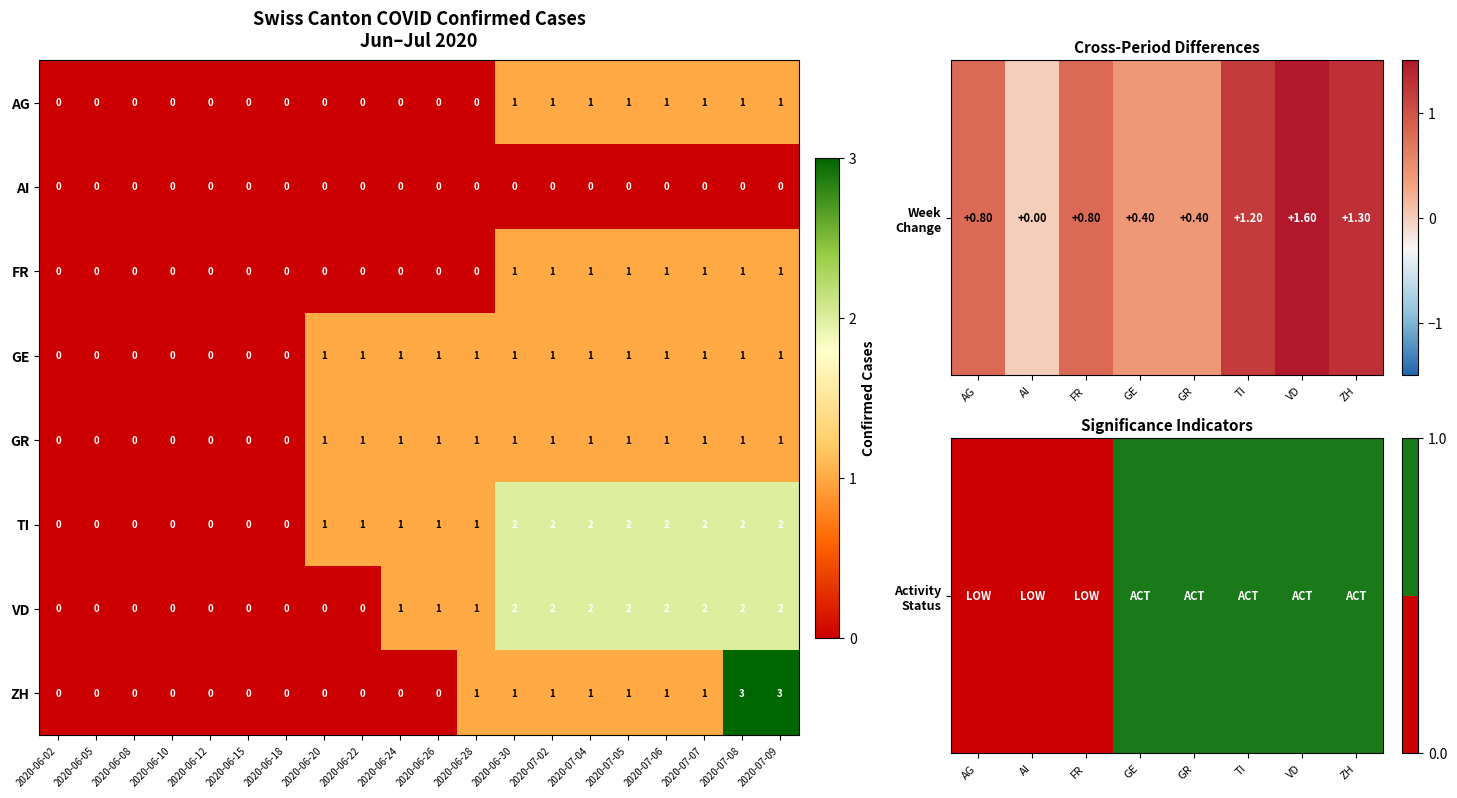

Is the value of AG at 2020-06-08 greater than the value of GR at 2020-07-06?

No